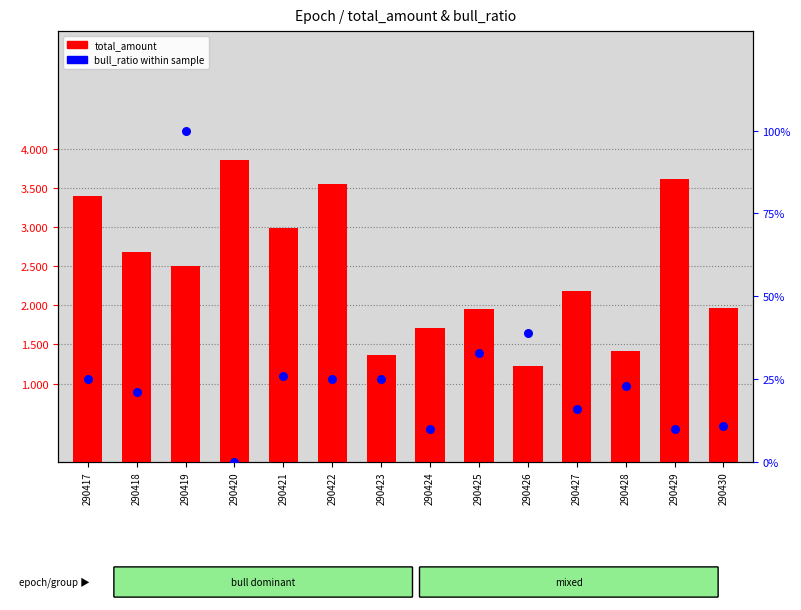

What are all the series names shown in the legend?

total_amount, bull_ratio within sample